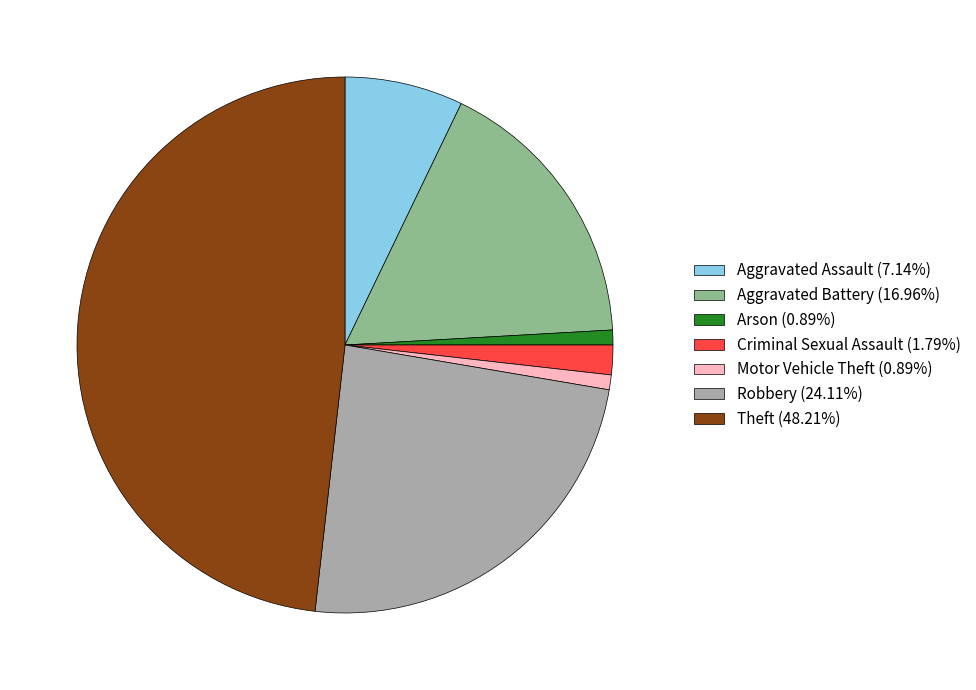

Is there a majority slice in this chart?

No